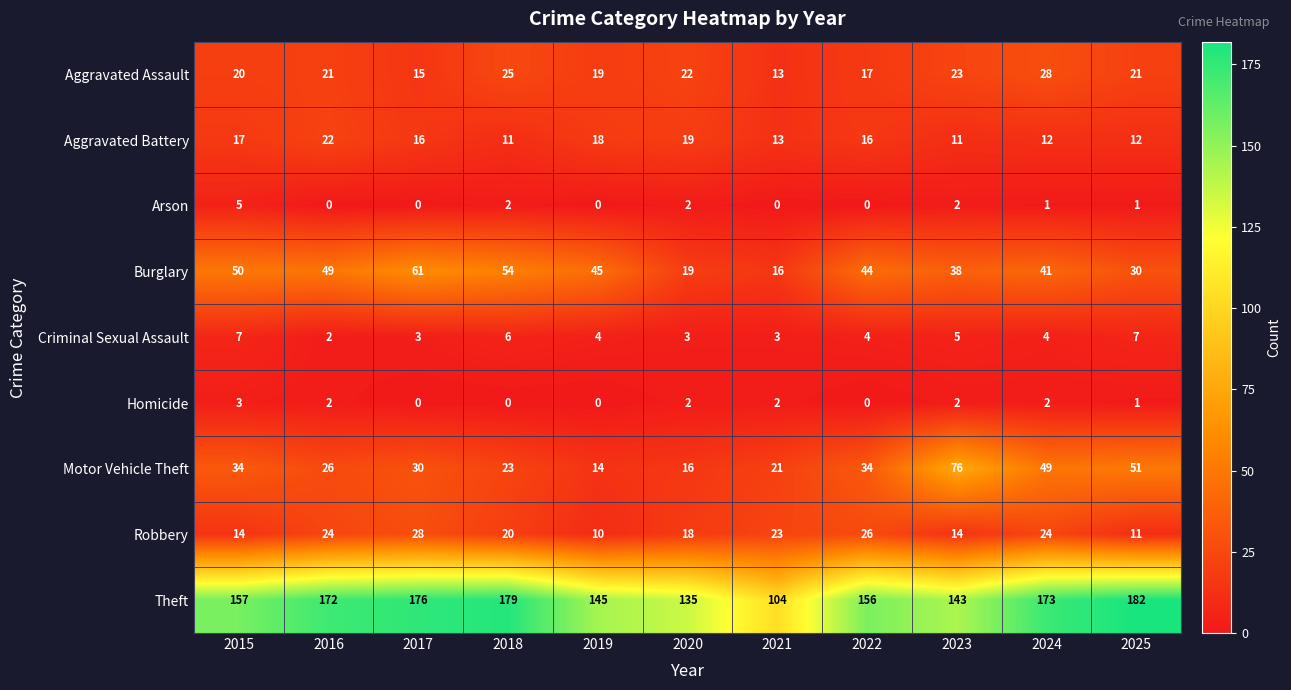

Which series has the widest spread of values?

Theft